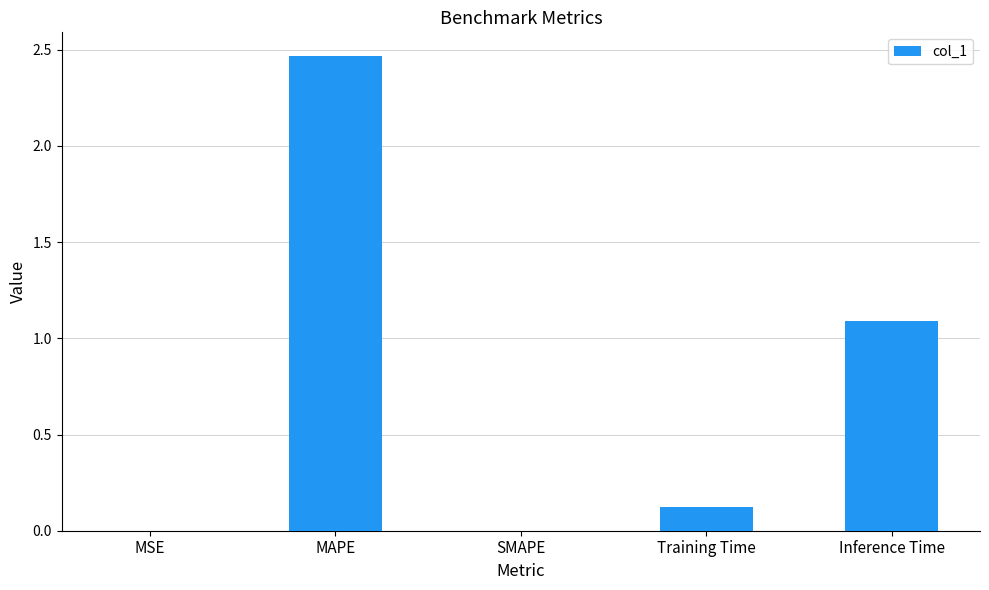

Are the bars horizontal?

No